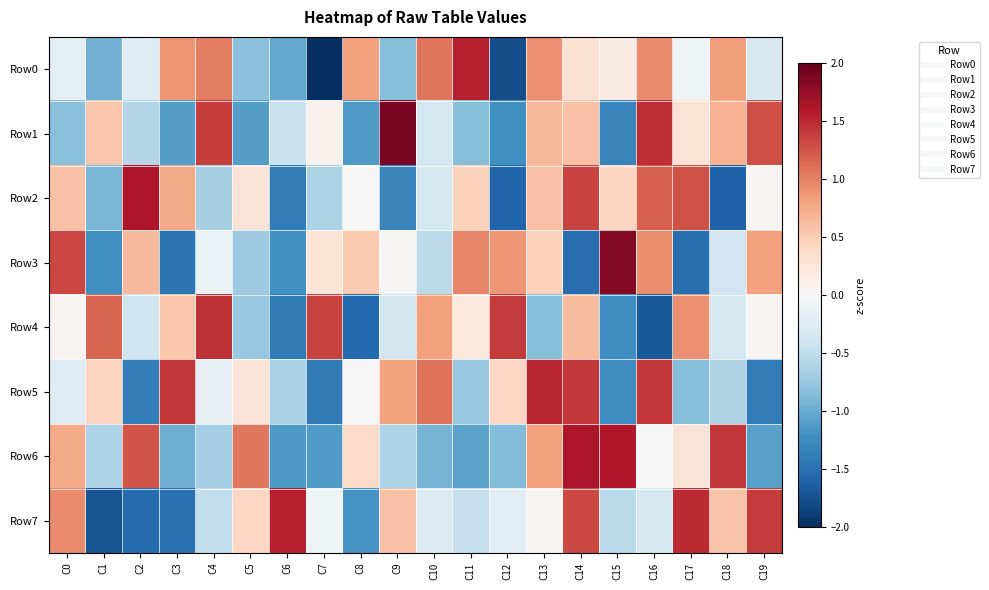

Reading left to right, what are all the values shown in this chart?

Row0: C0=-0.2	C1=-1.0	C2=-0.3	C3=0.9	C4=1.0	C5=-0.8	C6=-1.0	C7=-2.2	C8=0.8	C9=-0.9	C10=1.1	C11=1.5	C12=-1.8	C13=0.9	C14=0.3	C15=0.2	C16=0.9	C17=-0.1	C18=0.8	C19=-0.3
Row1: C0=-0.8	C1=0.6	C2=-0.6	C3=-1.1	C4=1.4	C5=-1.1	C6=-0.4	C7=0.1	C8=-1.1	C9=1.9	C10=-0.4	C11=-0.8	C12=-1.2	C13=0.7	C14=0.6	C15=-1.3	C16=1.5	C17=0.3	C18=0.7	C19=1.3
Row2: C0=0.6	C1=-0.9	C2=1.6	C3=0.8	C4=-0.7	C5=0.3	C6=-1.4	C7=-0.6	C8=-0.0	C9=-1.3	C10=-0.4	C11=0.5	C12=-1.6	C13=0.6	C14=1.3	C15=0.4	C16=1.2	C17=1.3	C18=-1.6	C19=0.0
Row3: C0=1.3	C1=-1.2	C2=0.6	C3=-1.5	C4=-0.1	C5=-0.7	C6=-1.2	C7=0.3	C8=0.5	C9=0.0	C10=-0.5	C11=1.0	C12=0.9	C13=0.5	C14=-1.5	C15=1.8	C16=0.9	C17=-1.5	C18=-0.4	C19=0.8
Row4: C0=0.0	C1=1.2	C2=-0.4	C3=0.6	C4=1.4	C5=-0.8	C6=-1.4	C7=1.4	C8=-1.5	C9=-0.4	C10=0.8	C11=0.2	C12=1.4	C13=-0.9	C14=0.6	C15=-1.2	C16=-1.7	C17=0.9	C18=-0.4	C19=0.0
Row5: C0=-0.3	C1=0.4	C2=-1.4	C3=1.4	C4=-0.2	C5=0.3	C6=-0.6	C7=-1.4	C8=-0.0	C9=0.8	C10=1.1	C11=-0.8	C12=0.4	C13=1.5	C14=1.4	C15=-1.2	C16=1.4	C17=-0.9	C18=-0.6	C19=-1.4
Row6: C0=0.8	C1=-0.6	C2=1.3	C3=-1.0	C4=-0.7	C5=1.1	C6=-1.2	C7=-1.1	C8=0.4	C9=-0.6	C10=-0.9	C11=-1.1	C12=-0.9	C13=0.8	C14=1.6	C15=1.6	C16=-0.0	C17=0.3	C18=1.4	C19=-1.1
Row7: C0=1.0	C1=-1.7	C2=-1.5	C3=-1.5	C4=-0.5	C5=0.4	C6=1.5	C7=-0.1	C8=-1.2	C9=0.6	C10=-0.3	C11=-0.5	C12=-0.2	C13=0.1	C14=1.3	C15=-0.5	C16=-0.3	C17=1.5	C18=0.6	C19=1.4